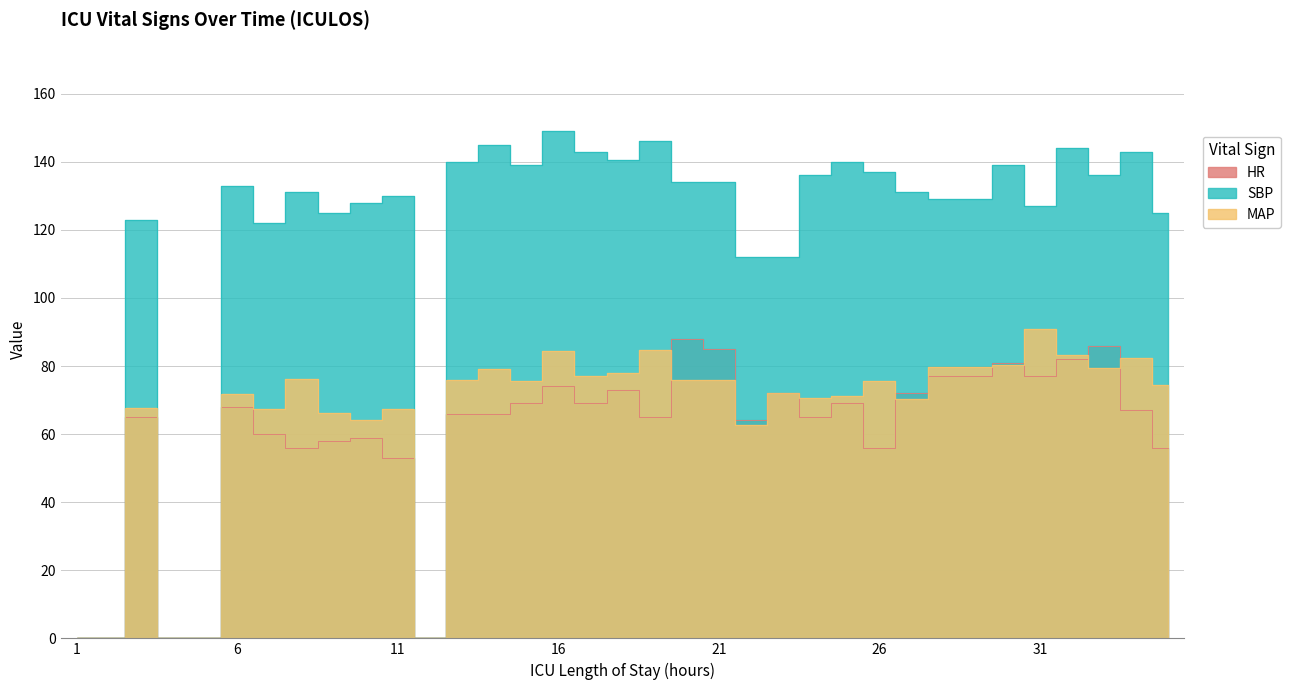

Is the value of HR at 14 greater than the value of MAP at 28?

No